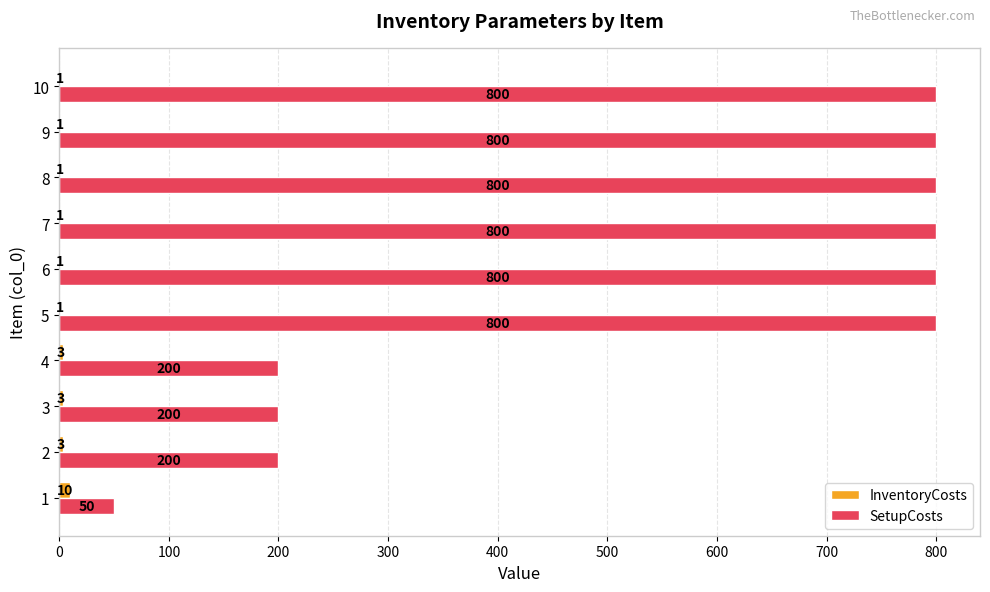

Which series has the widest spread of values?

SetupCosts